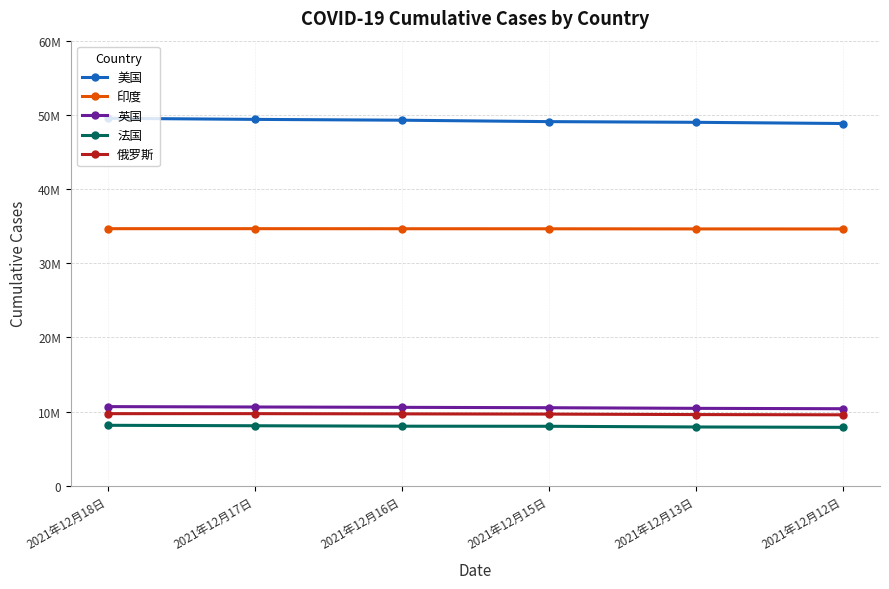

True or false: 印度 and 美国 intersect in this chart.

False